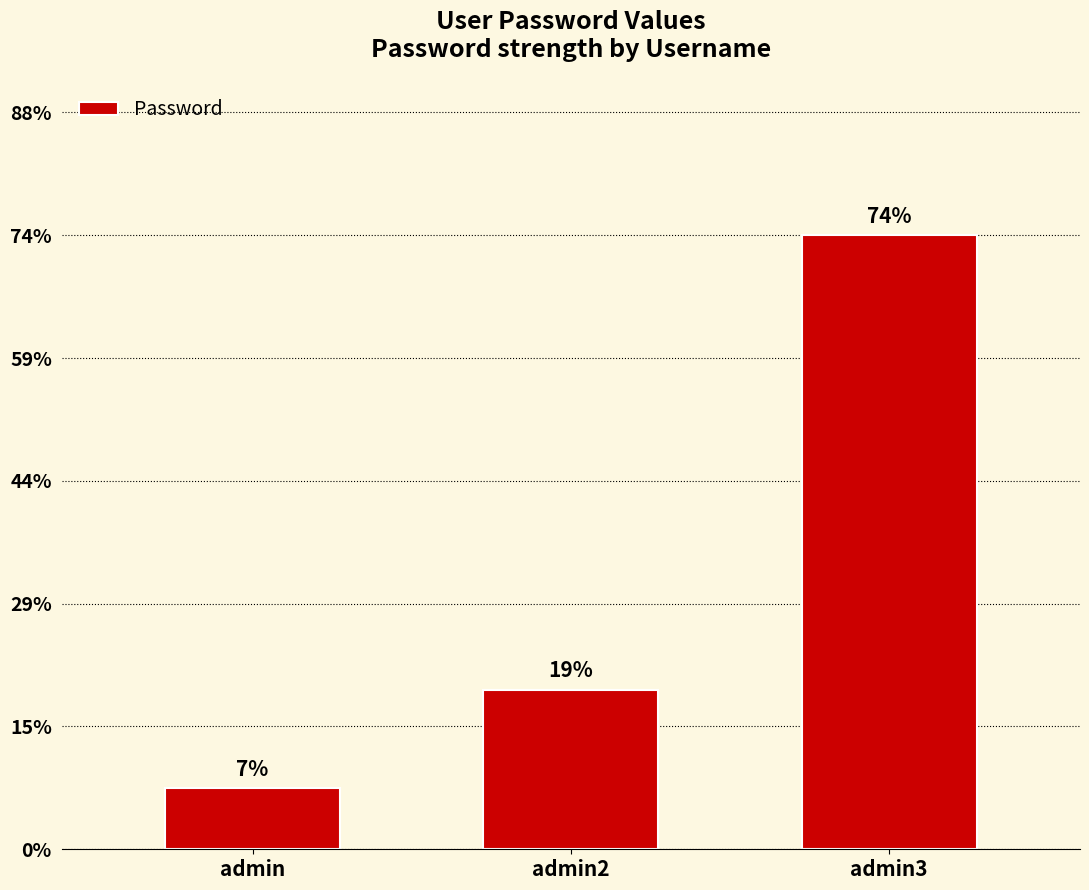

Between admin2 and admin, which is larger?

admin2